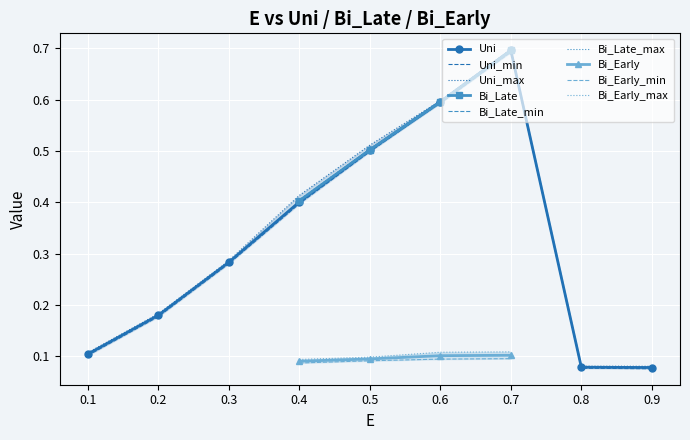

True or false: Bi_Late has more than 0 interior local peaks.

False